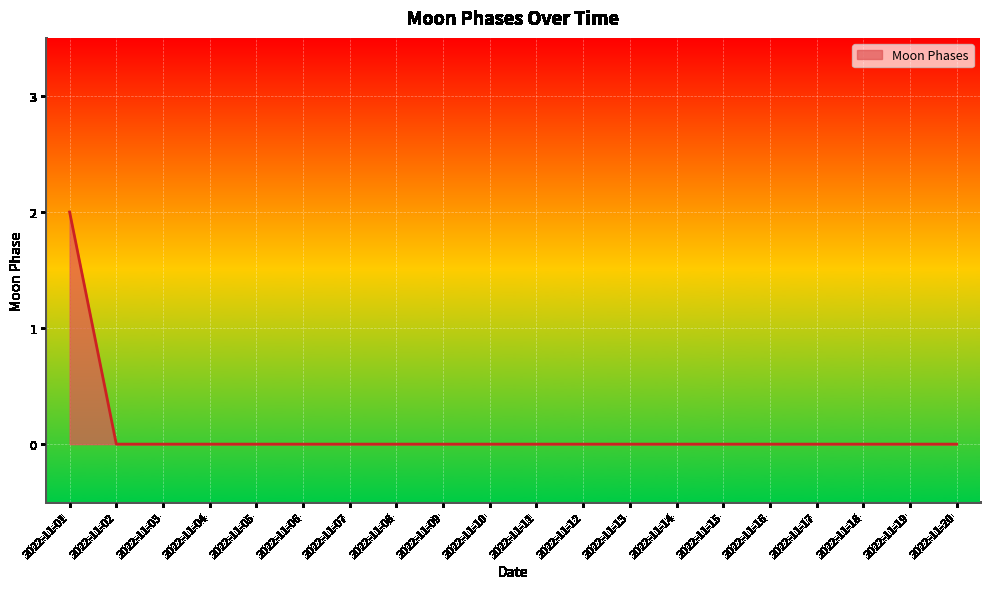

The value at 2022-11-04 is -1. True or false?

False